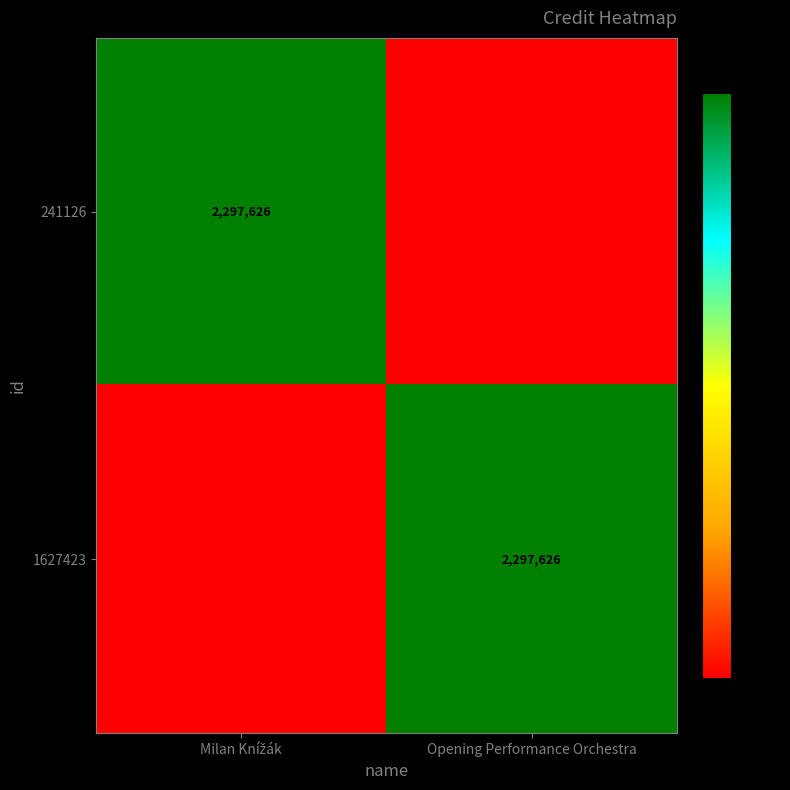

The 1627423 series shows 2297626 at Opening Performance Orchestra. True or false?

True